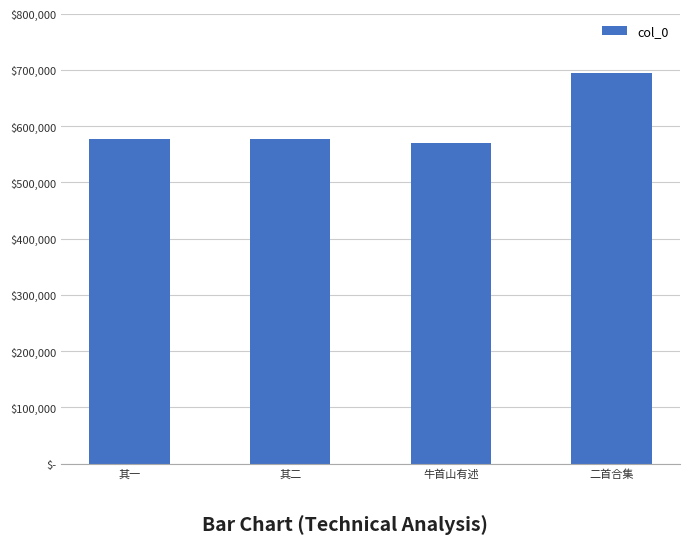

What is the difference between the second highest and minimum values?

8592